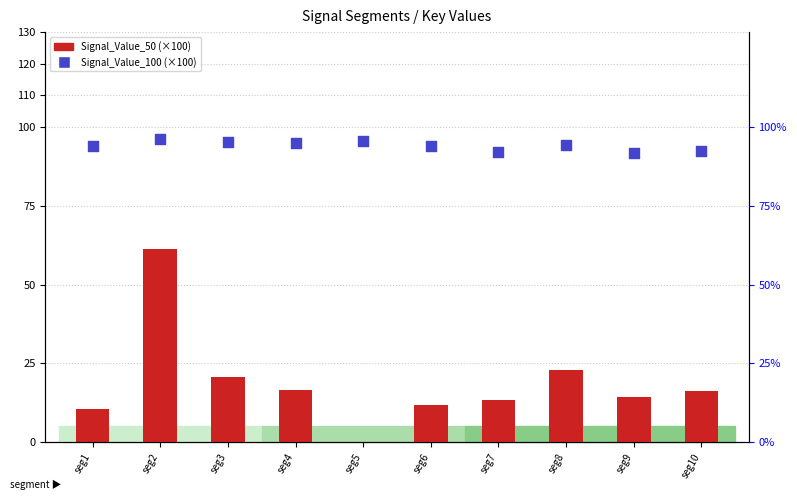

Which series reaches the minimum Y coordinate?

Signal_Value_50 (×100)